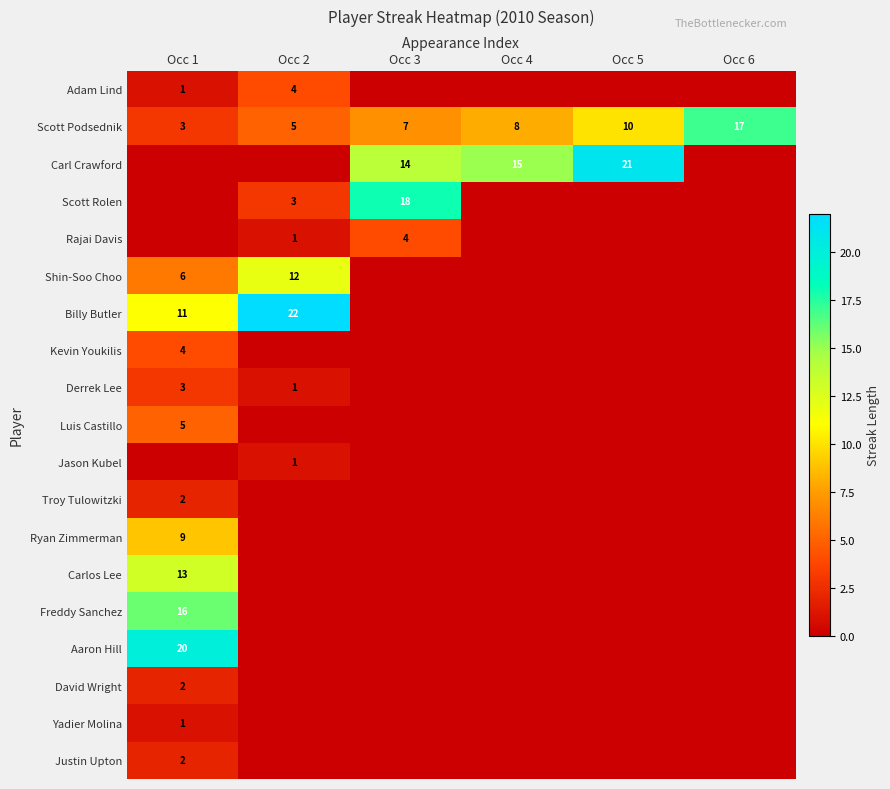

The Shin-Soo Choo series shows 12 at Occ 2. True or false?

True